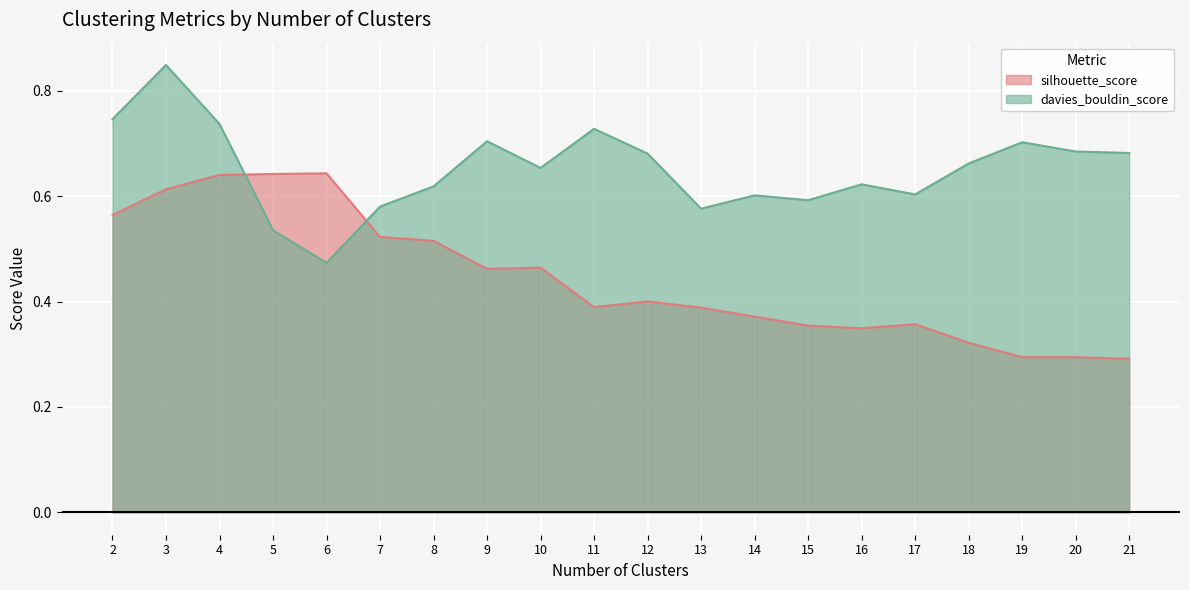

What is the value of the silhouette_score point at the 15th from the left?

0.3